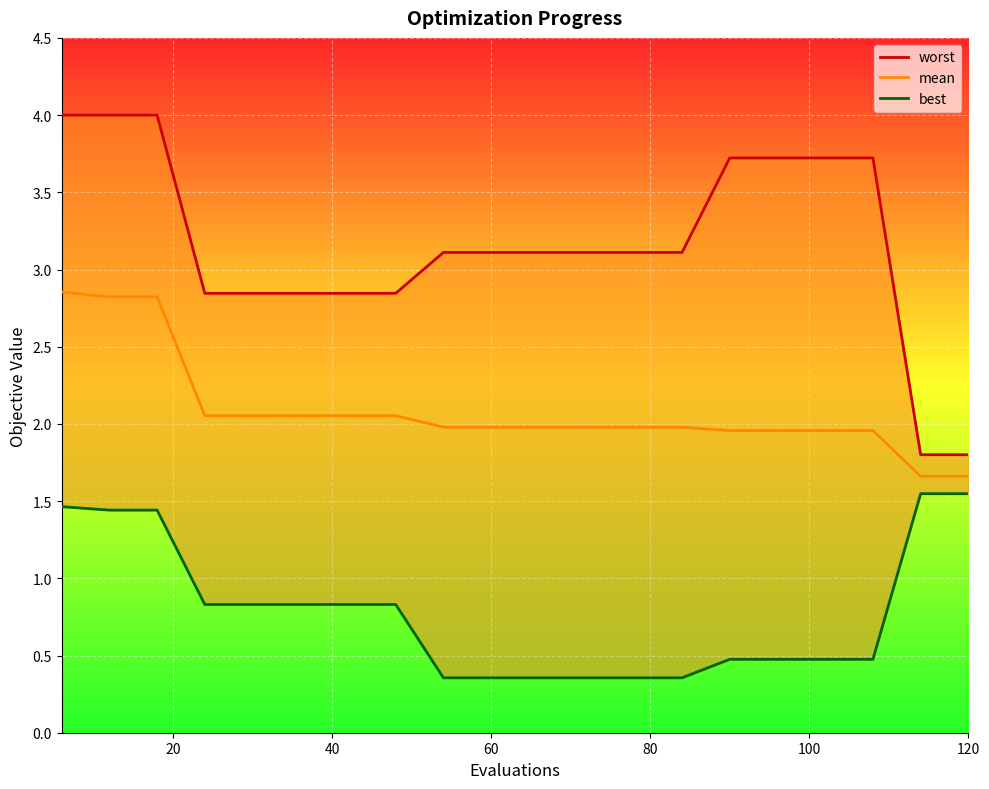

True or false: mean and worst intersect in this chart.

False